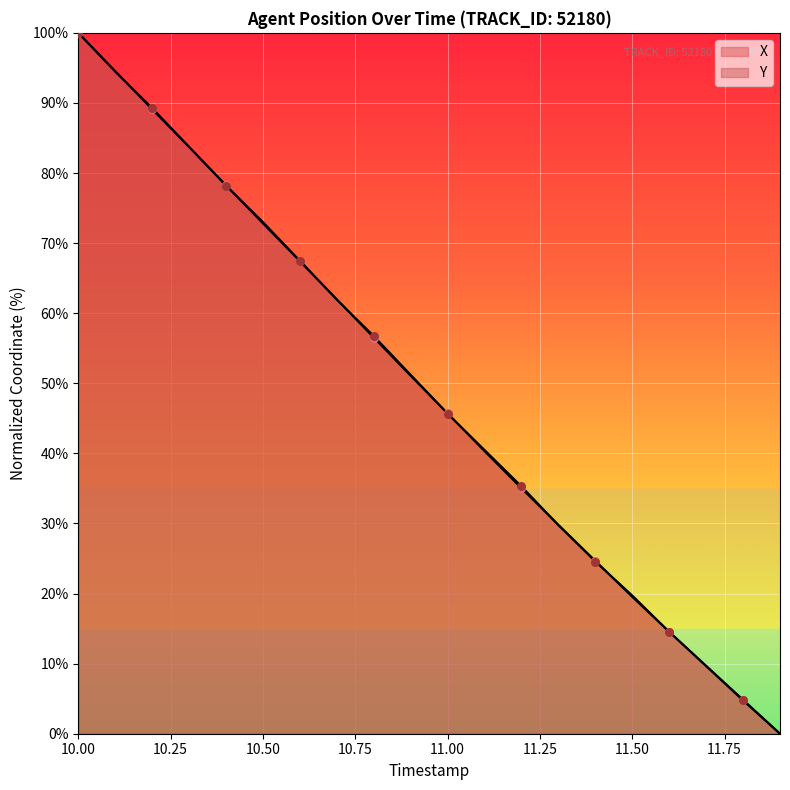

Which series has the widest spread of Y values?

X